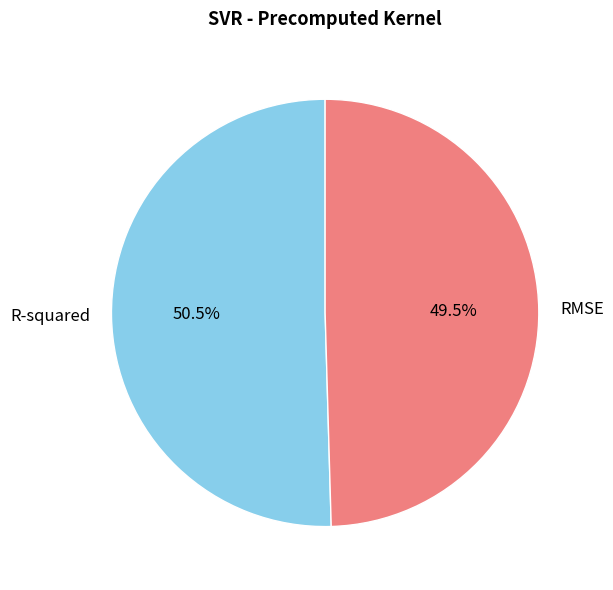

Combined, do R-squared and RMSE account for over 50%?

Yes